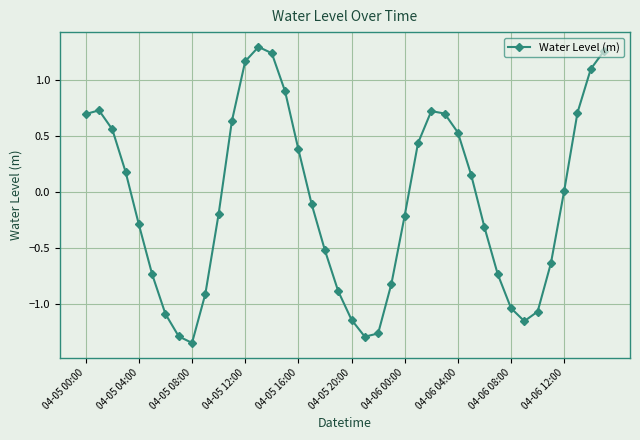

How many data points does each series have?

40